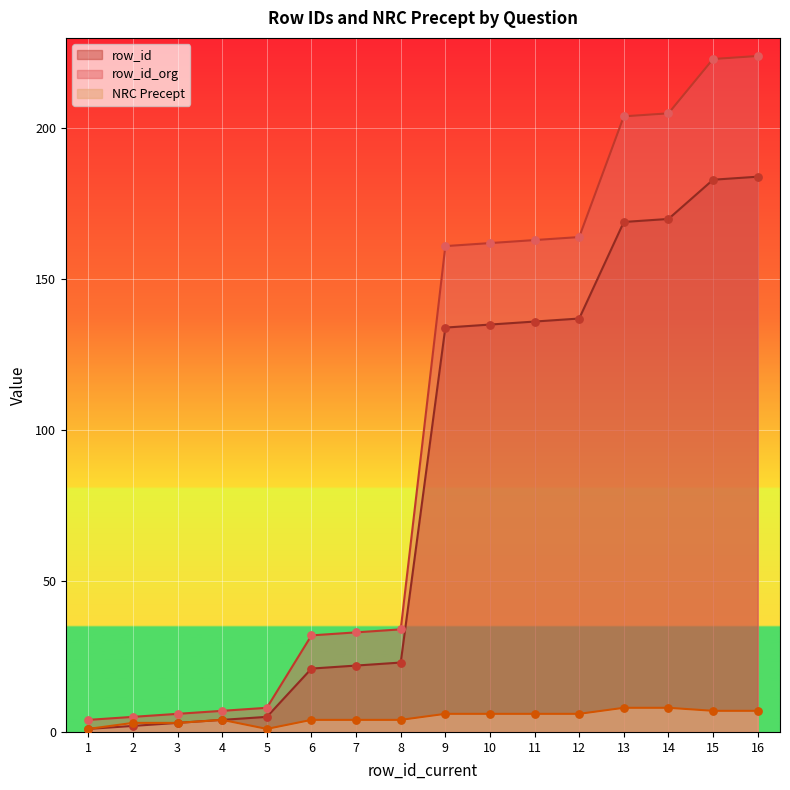

Which series contains the highest Y value?

row_id_org